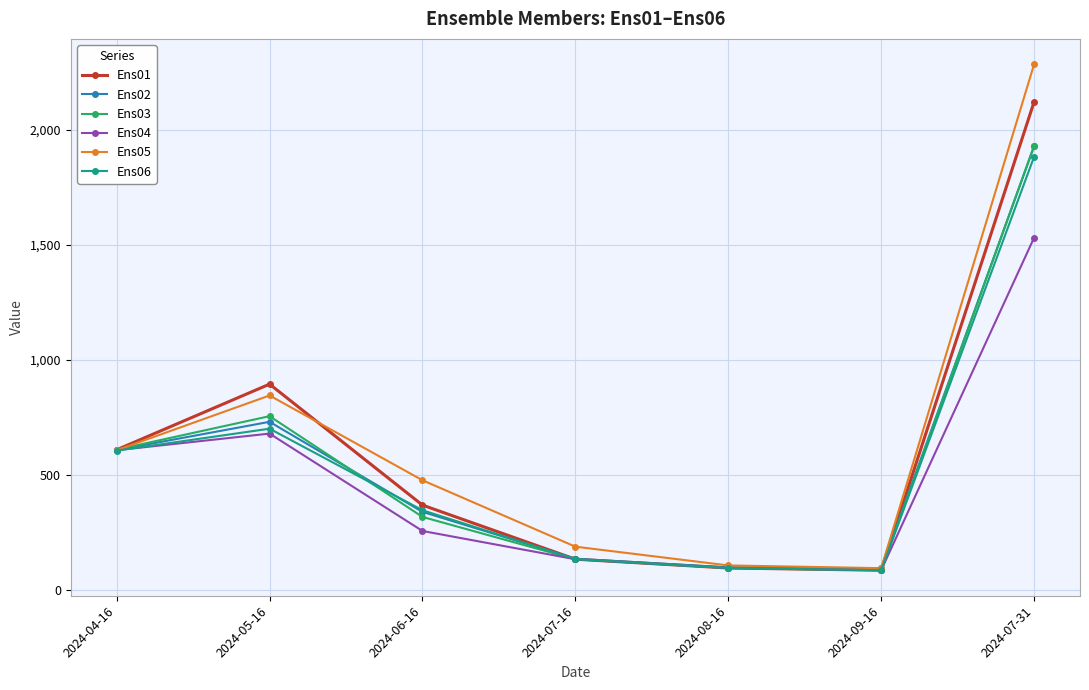

What is the average value of the Ens03 series?

560.4